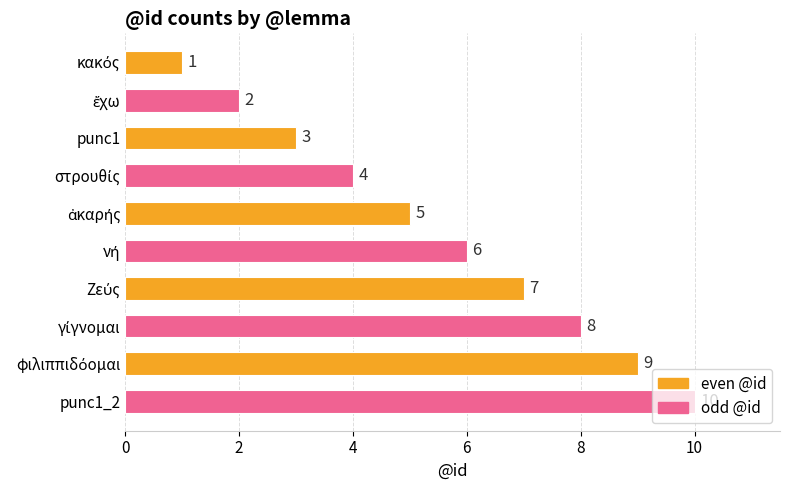

Does the chart contain stacked bars?

No